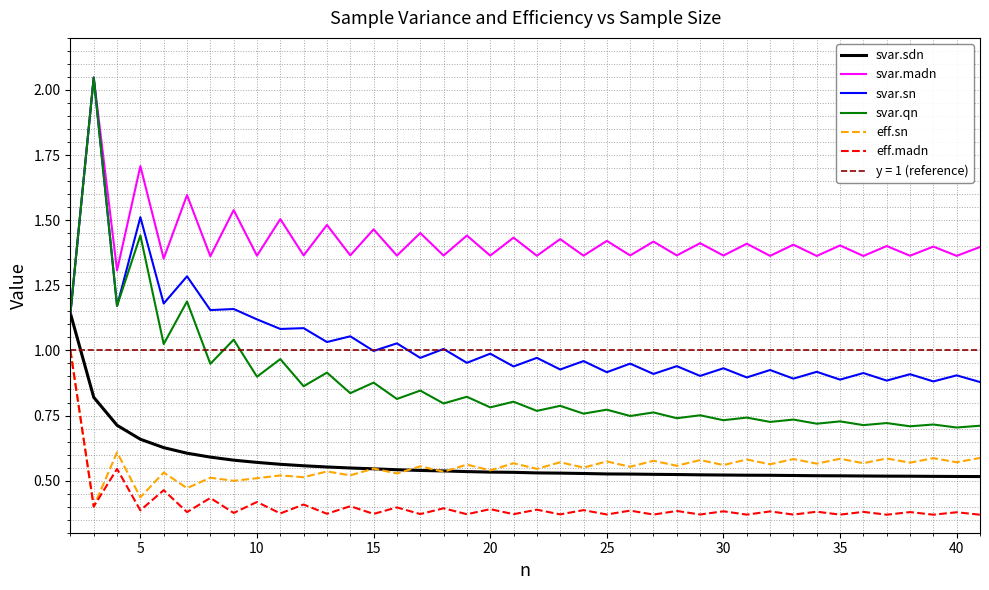

Is it true that svar.sn equals 0.9 at 25?

True